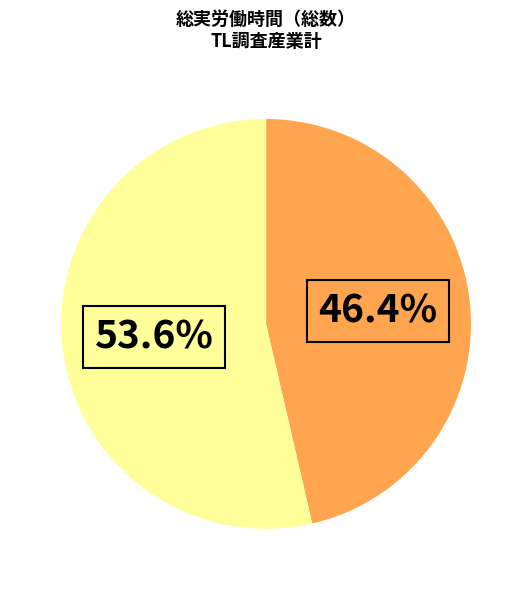

Does any single category account for the majority?

Yes